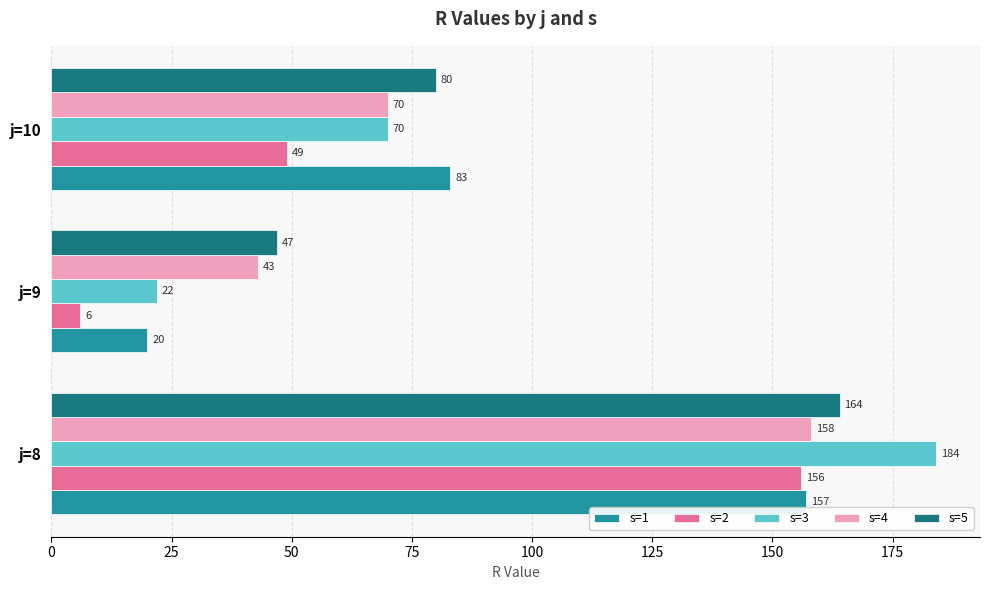

Where is s=5 nearest to the value 105?

j=10